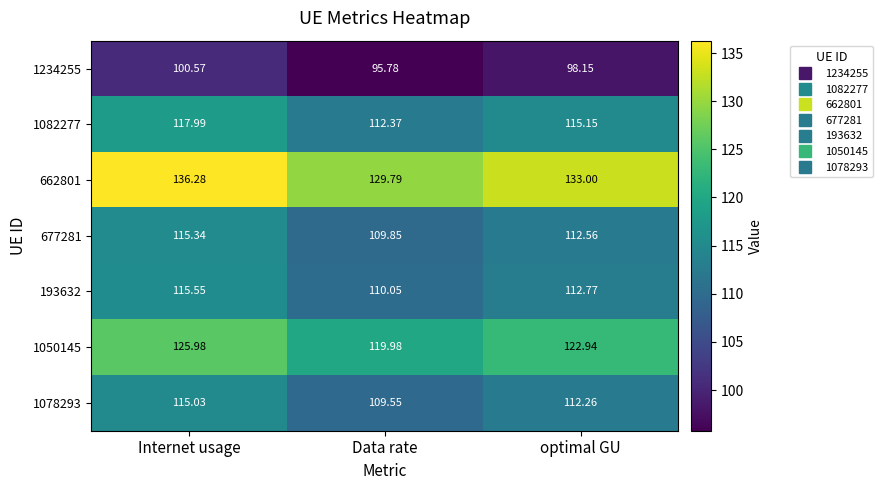

Where does the 193632 series first go above 112?

Internet usage